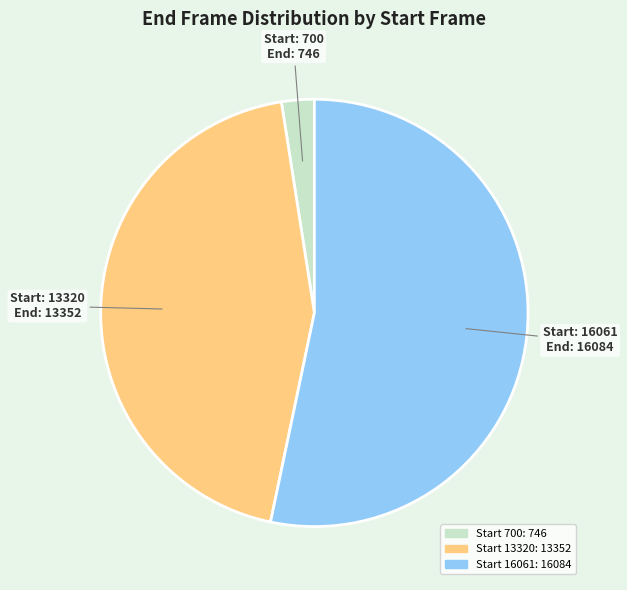

Is there a majority slice in this chart?

Yes